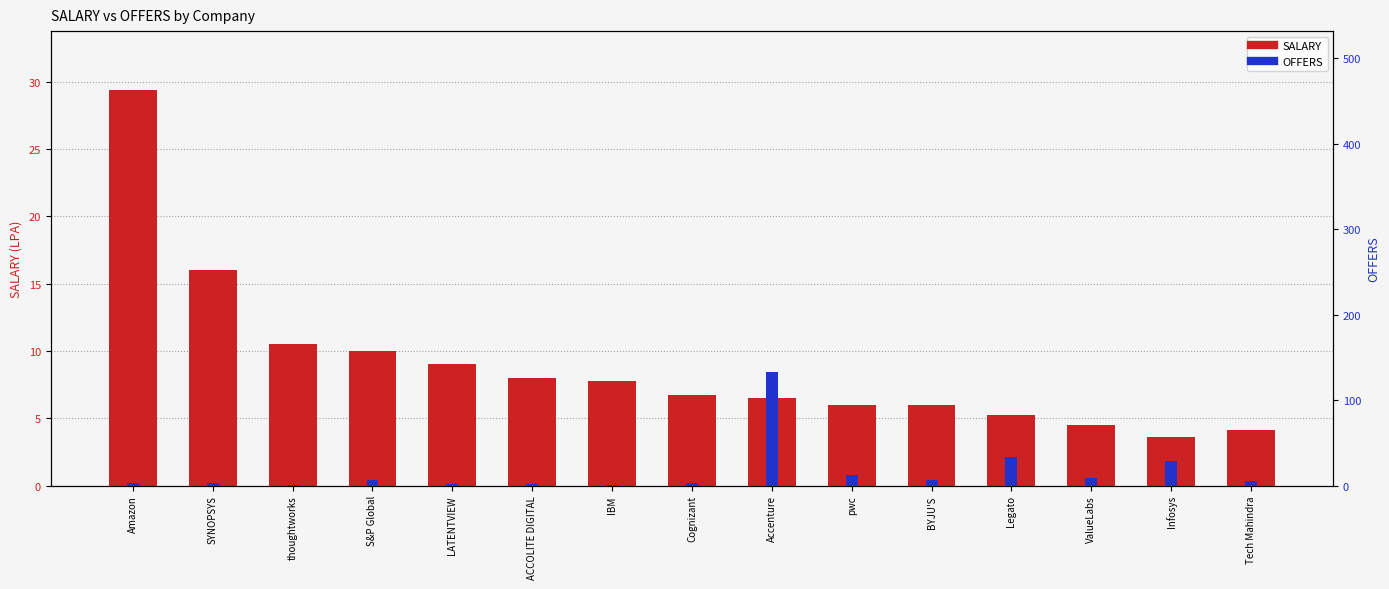

Reading right to left, list all the values displayed in this chart.

SALARY: 4.1	3.6	4.5	5.2	6.0	6.0	6.5	6.8	7.8	8.0	9.1	10.0	10.5	16.0	29.4
OFFERS: 5.0	29.0	9.0	33.0	7.0	12.0	133.0	3.0	1.0	2.0	2.0	6.0	1.0	3.0	3.0